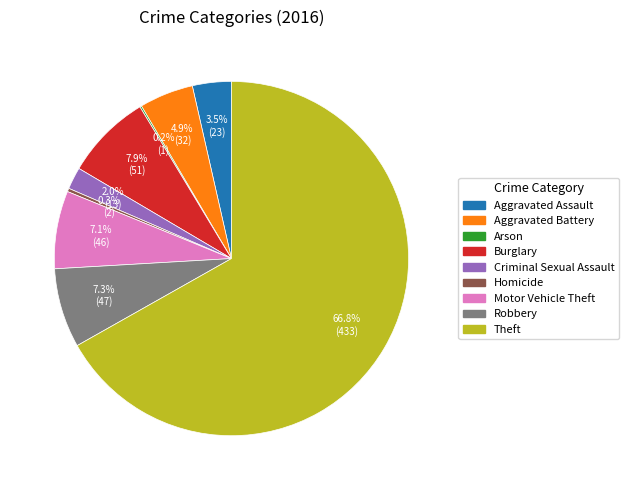

Between Robbery and Theft, which is larger?

Theft